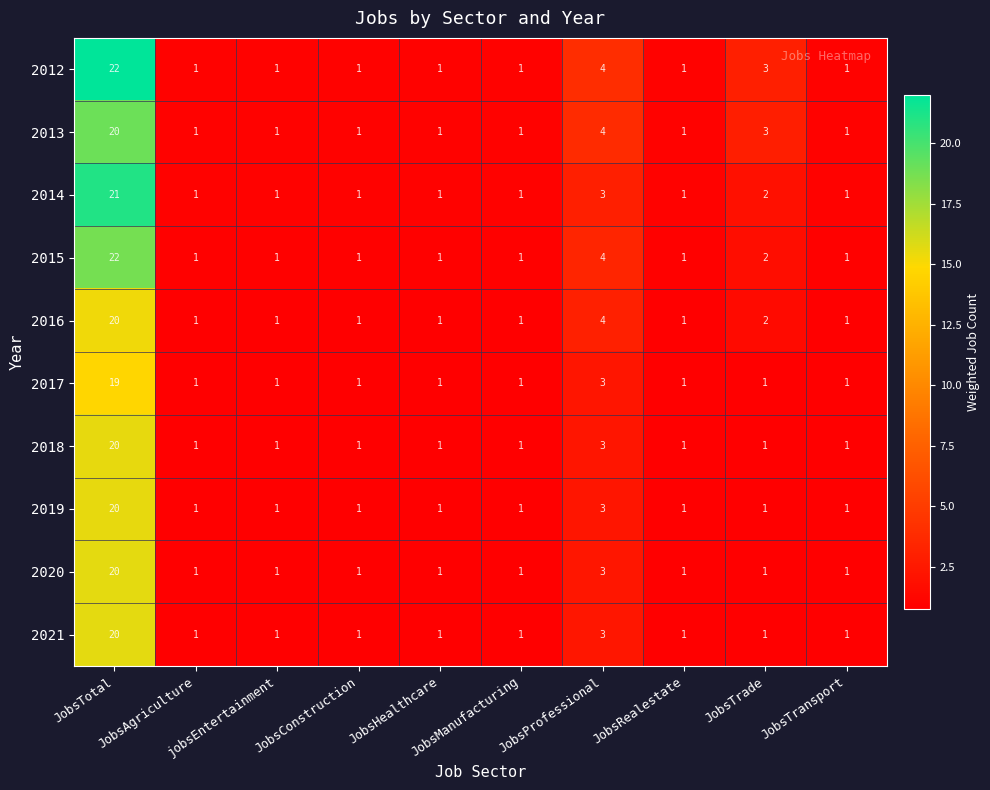

What is the difference between the maximum and minimum values in the 2016 series?

19